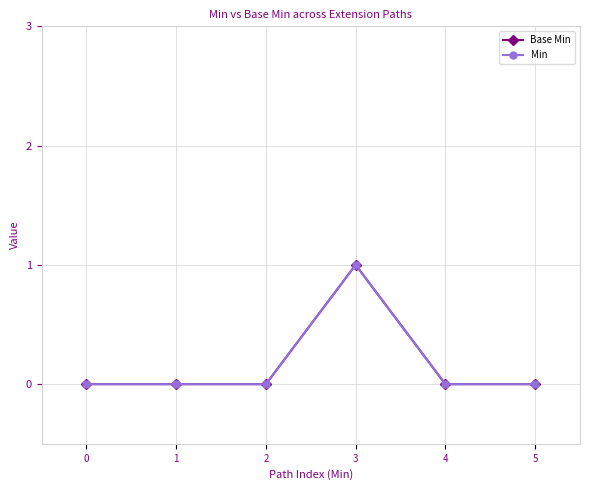

Which series has the largest range (max minus min)?

Base Min